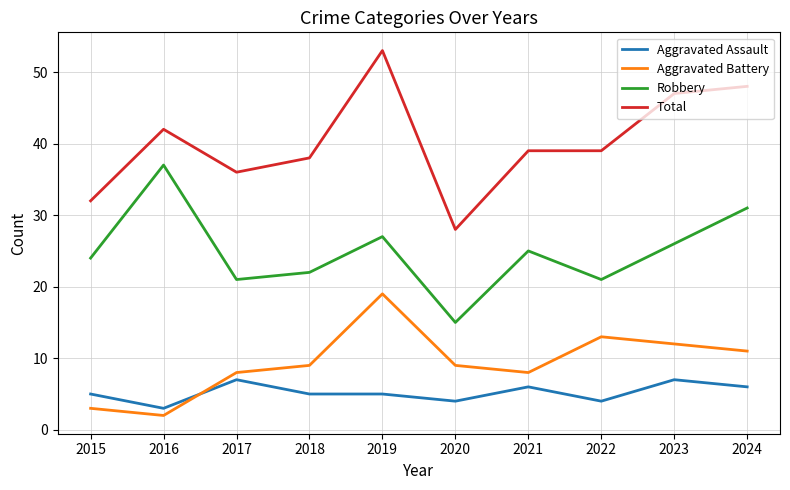

True or false: Aggravated Assault has a value of 10 at 2023.

False